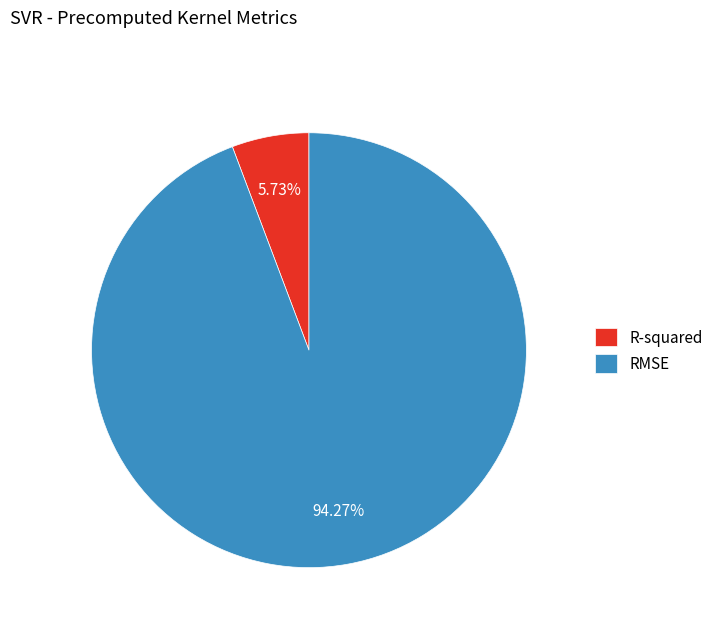

Is it true that R-squared is 6% of the pie?

True